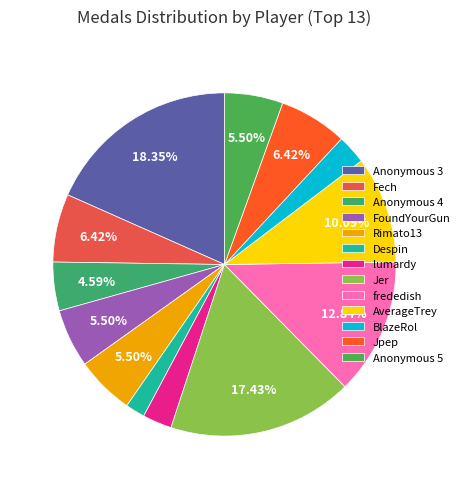

To the nearest percent, what portion does AverageTrey represent?

10%